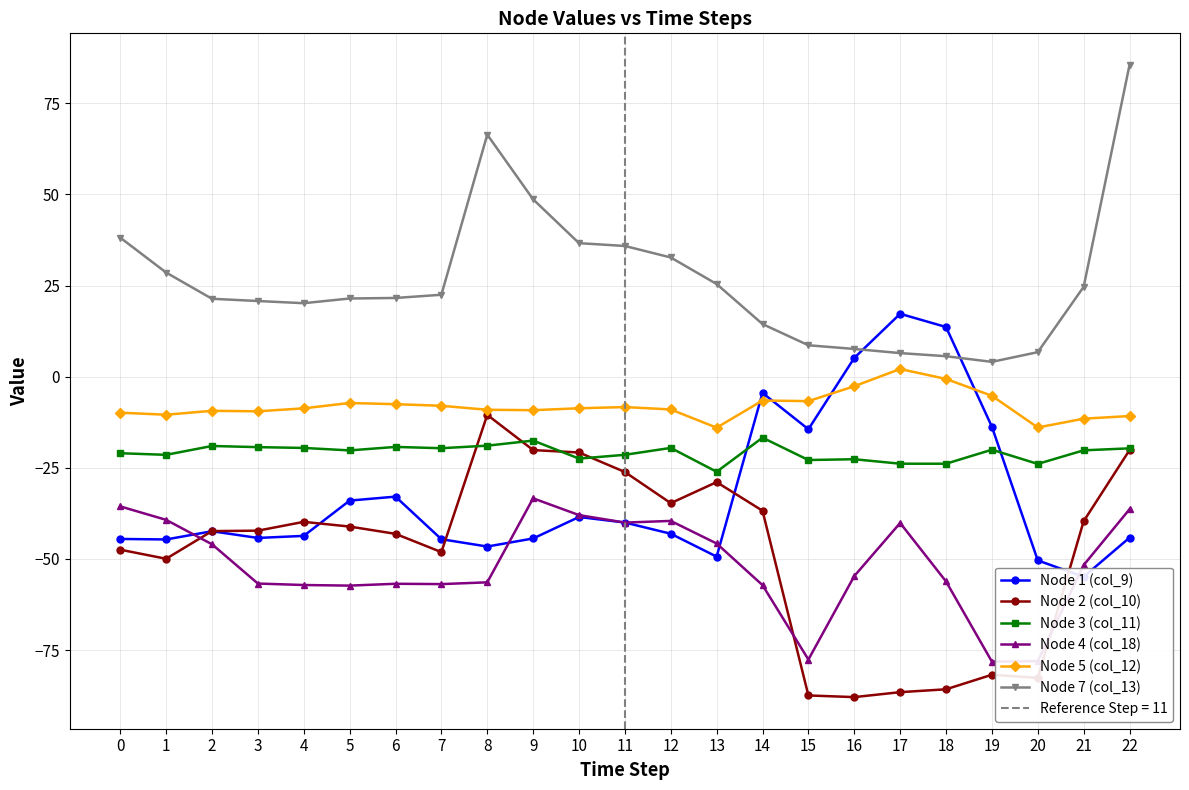

Where is the first local maximum for Node 5 (col_12)?

2